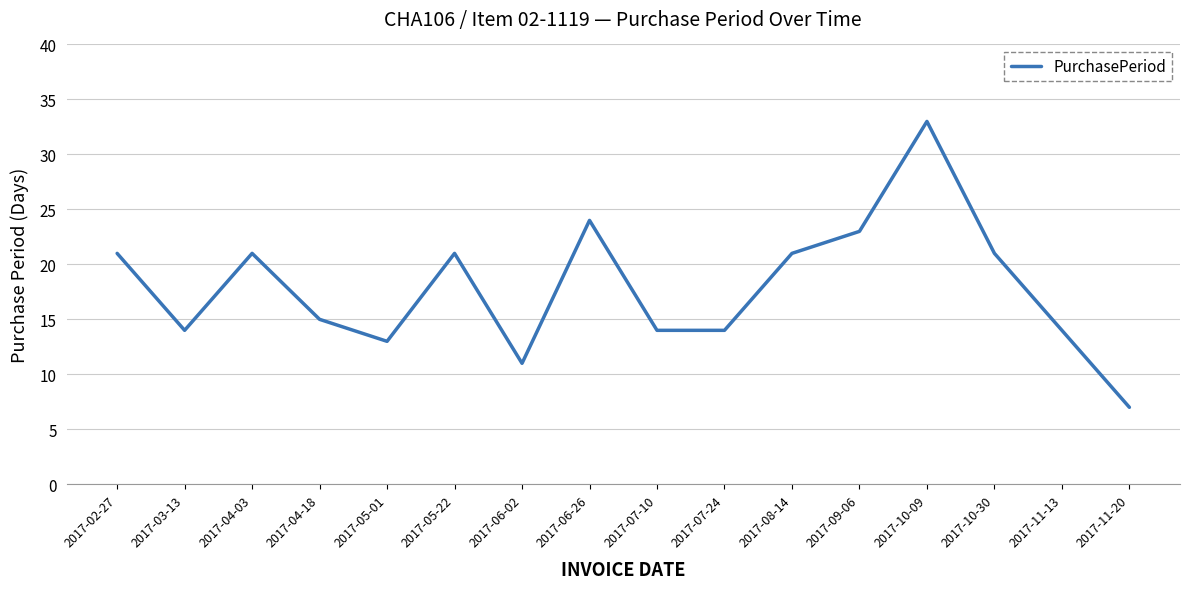

Where is the first local minimum?

2017-03-13